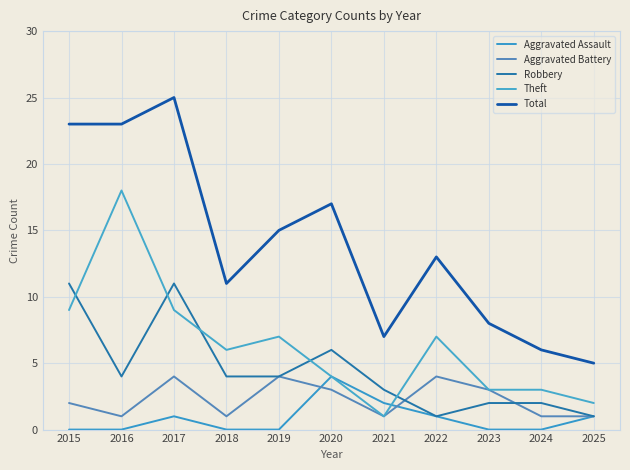

How many lines are shown in the chart?

5